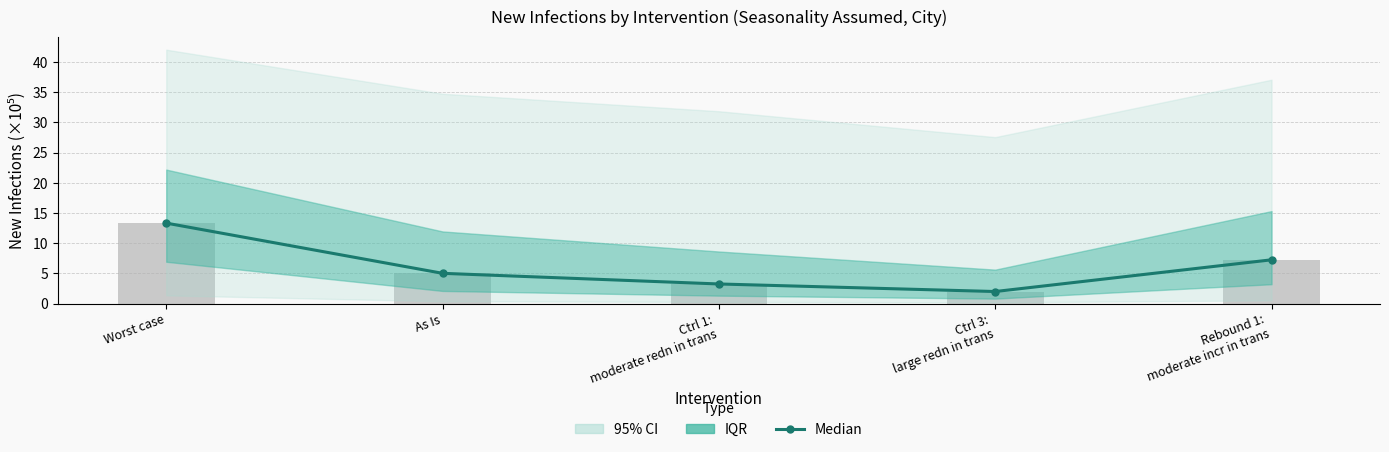

What is the sum of all values?

30.9